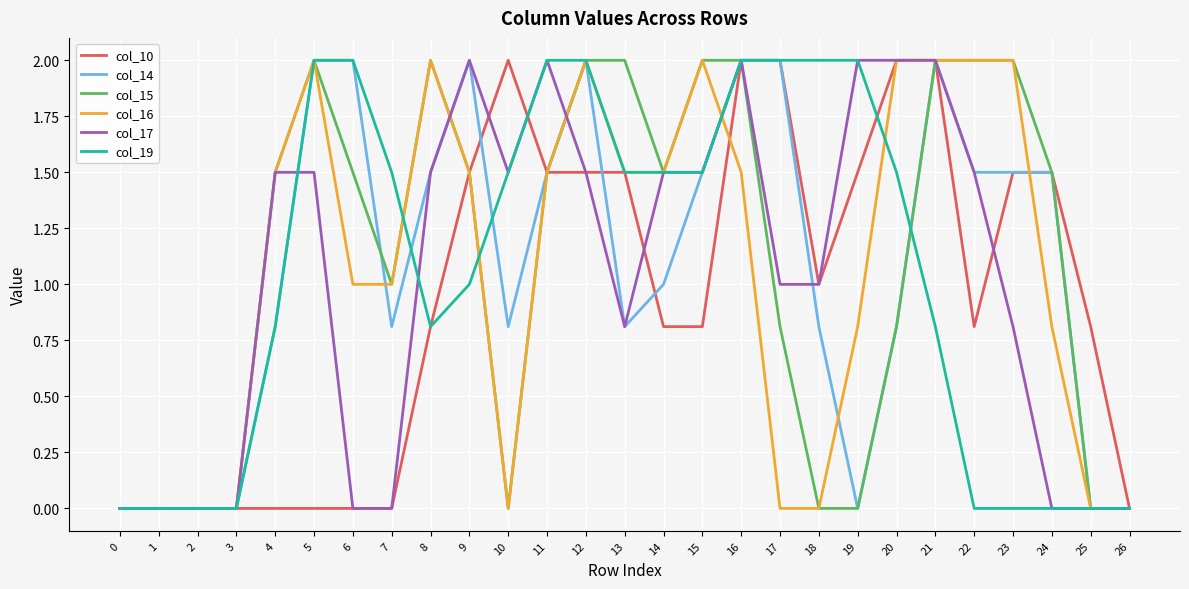

What is the greatest value displayed?

2.0